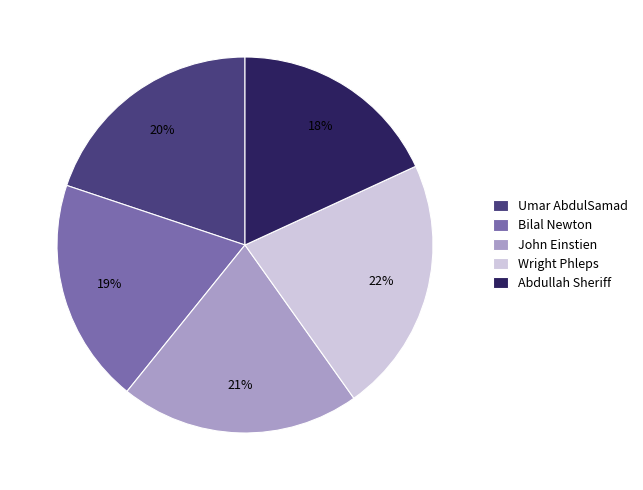

Which has a higher value, Bilal Newton or Umar AbdulSamad?

Umar AbdulSamad